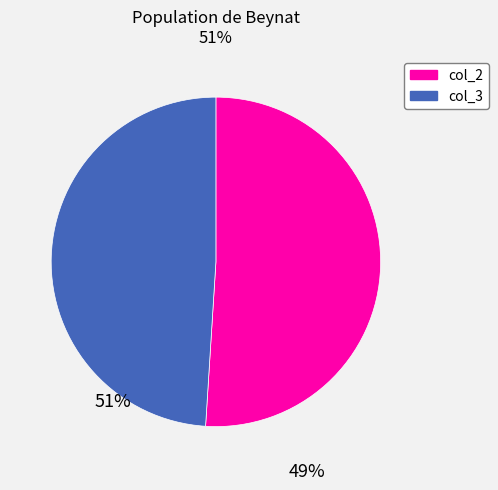

Is there any slice that represents more than half of the pie?

Yes